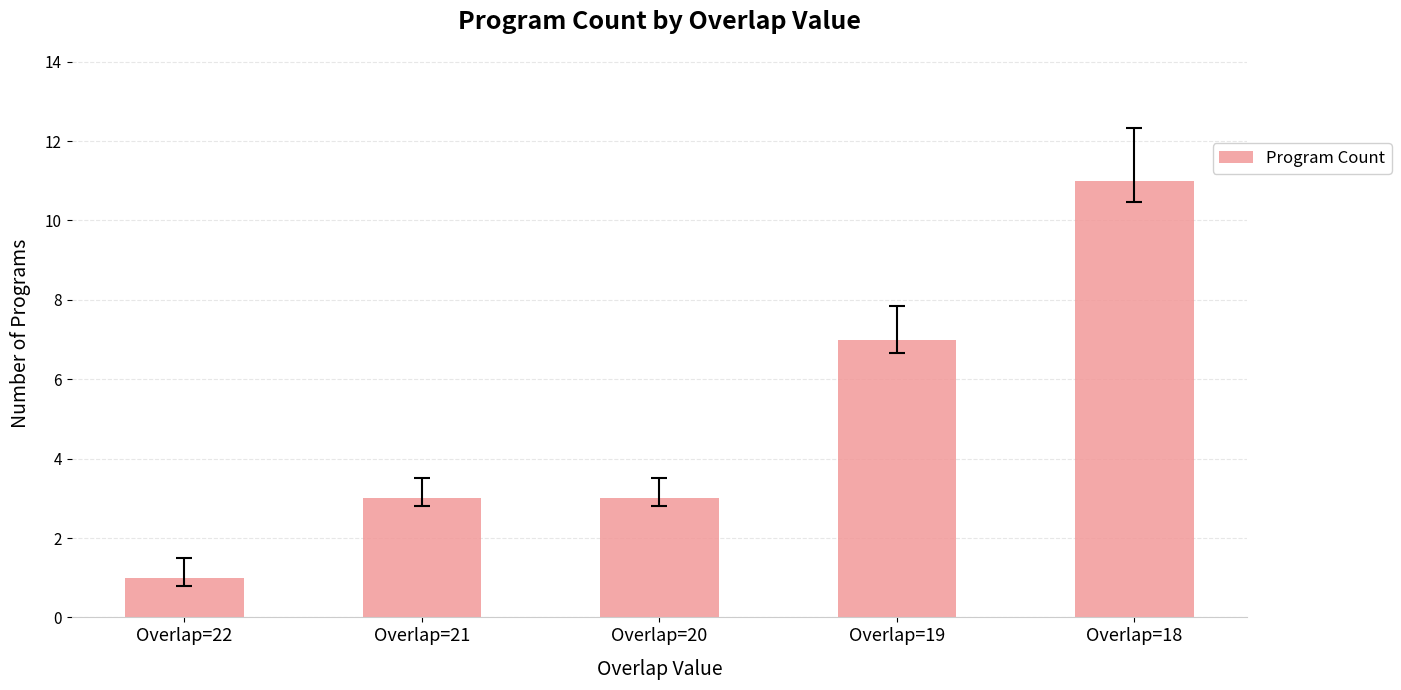

Approximately how many times larger is the value at Overlap=22 compared to Overlap=19?

0.1